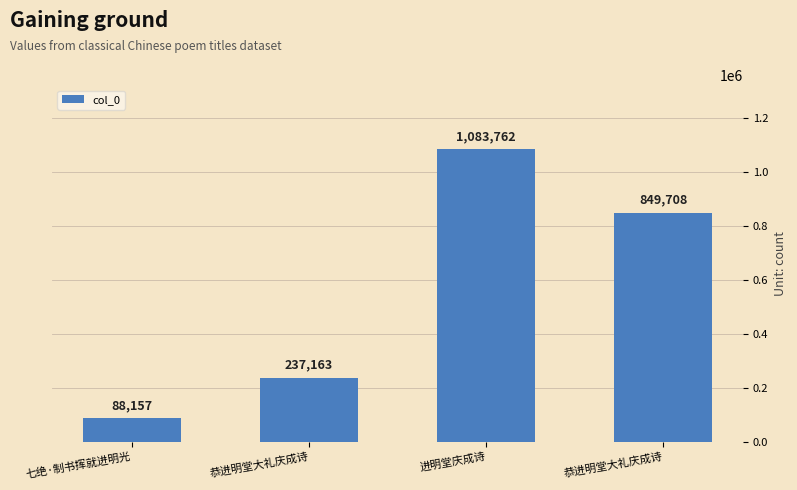

Which category has the highest value across all series?

进明堂庆成诗